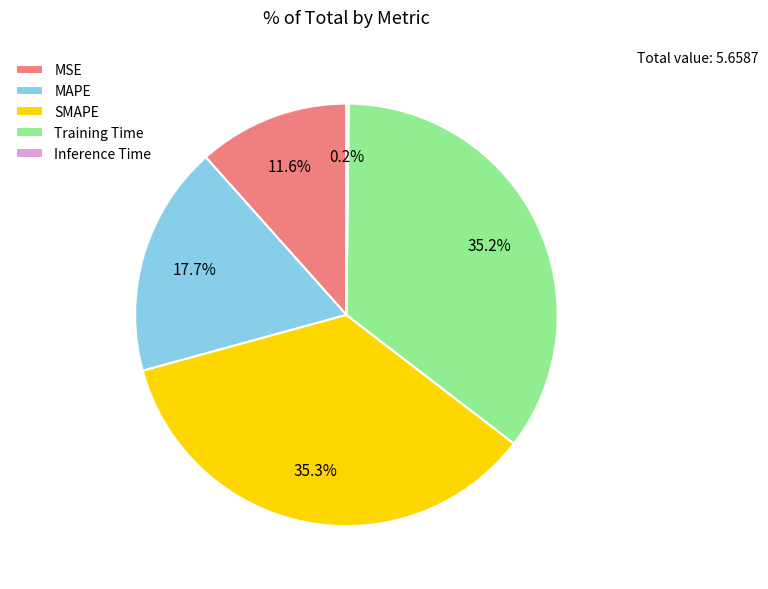

Between MAPE and Training Time, which is larger?

Training Time